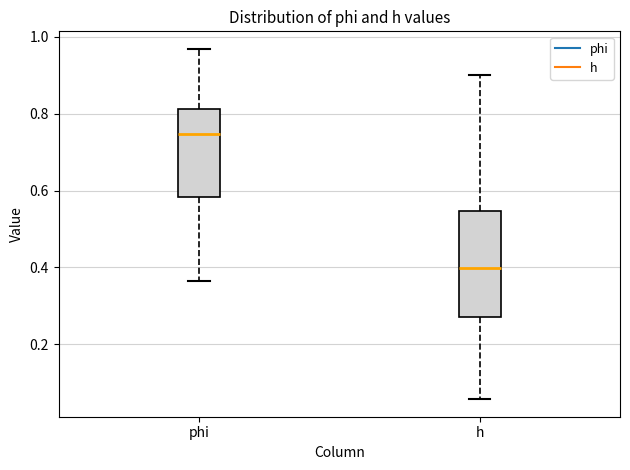

Where does the median line of the box for phi sit on the y-axis? The values are not printed on the chart, so give them approximately, as read against the axis.

0.74